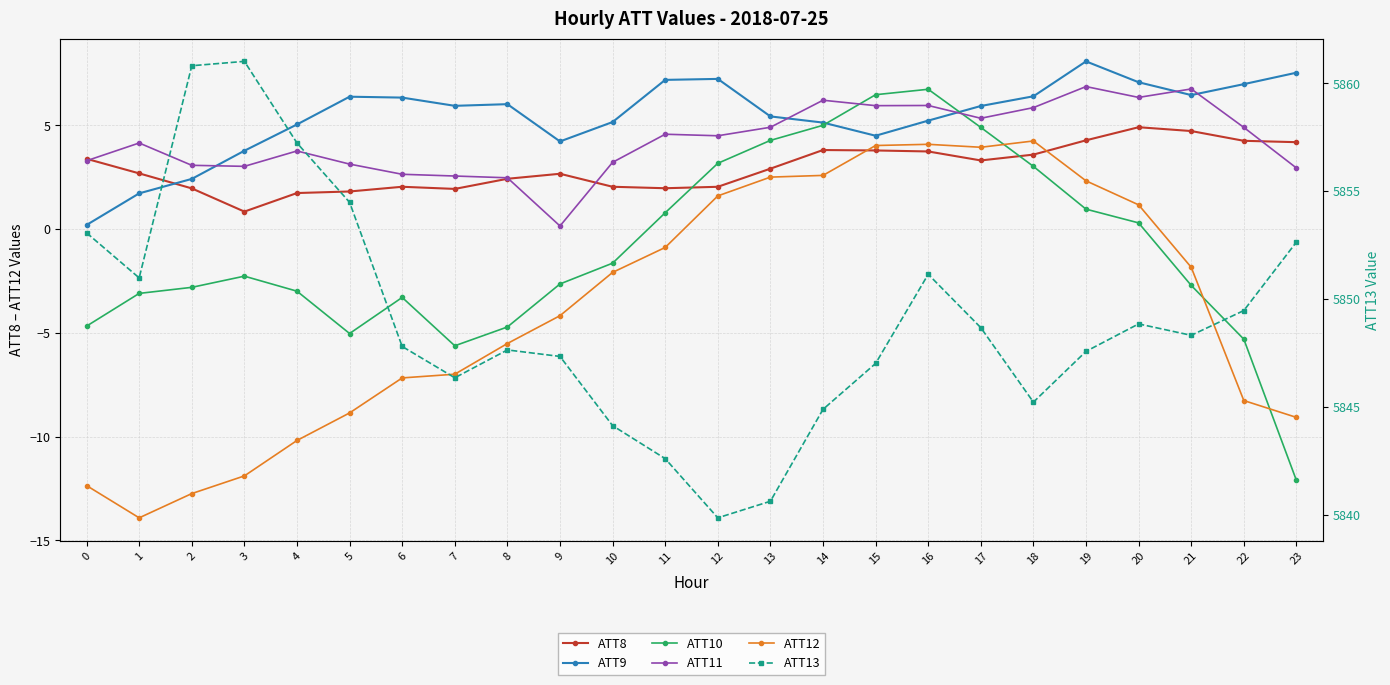

What is the smallest value displayed?

-13.9